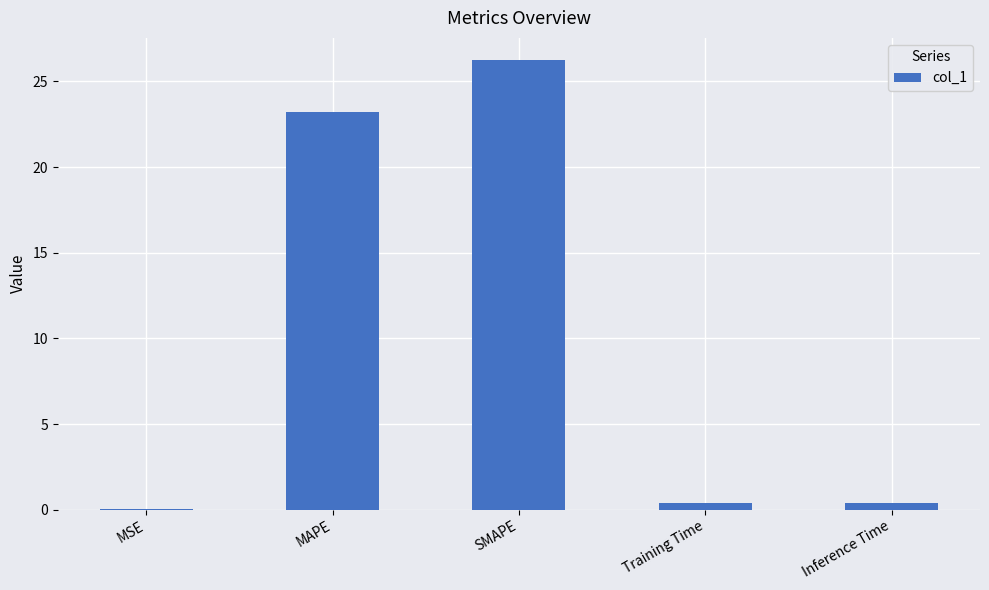

At which category does the chart reach its peak across all series?

SMAPE